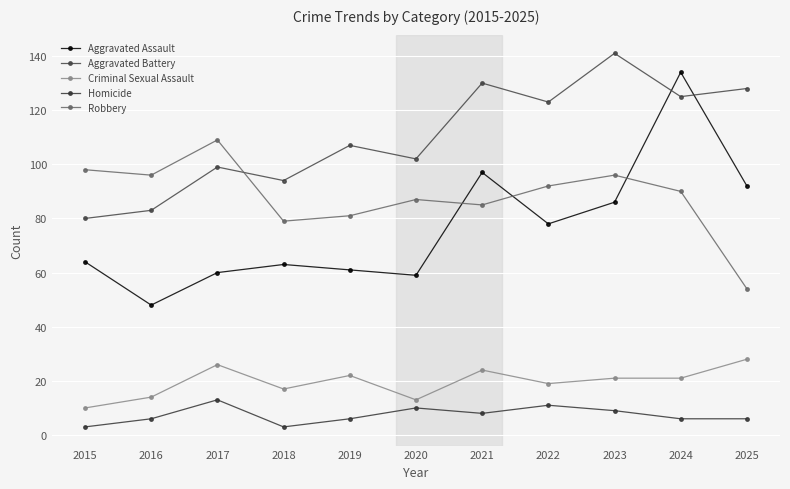

True or false: Homicide has a value of 19 at 2022.

False